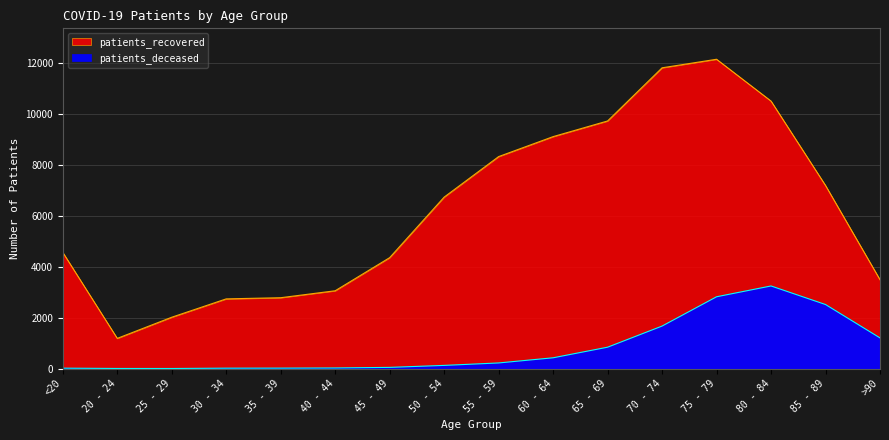

Which category has the lowest value across all series?

25 - 29